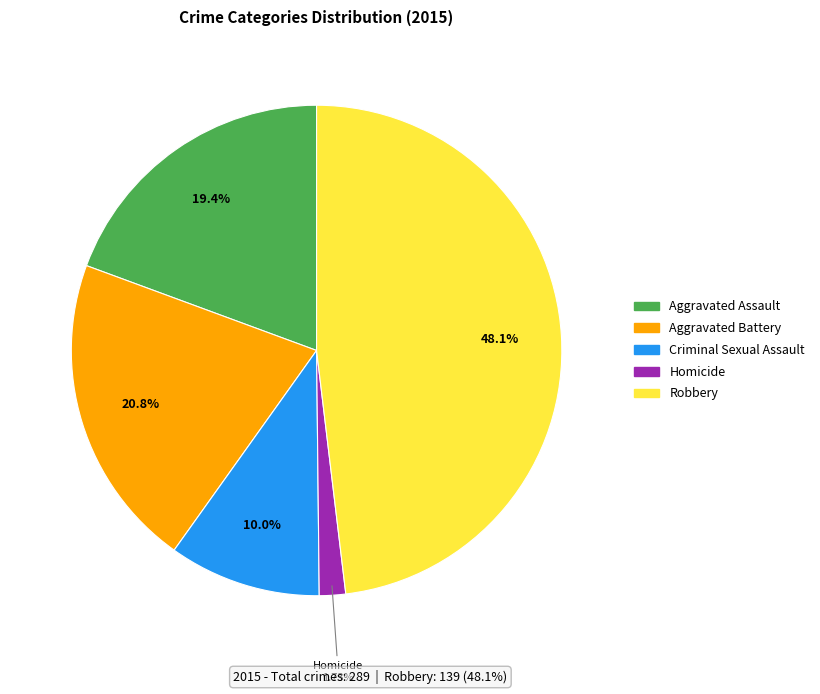

Which has a higher value, Robbery or Homicide?

Robbery